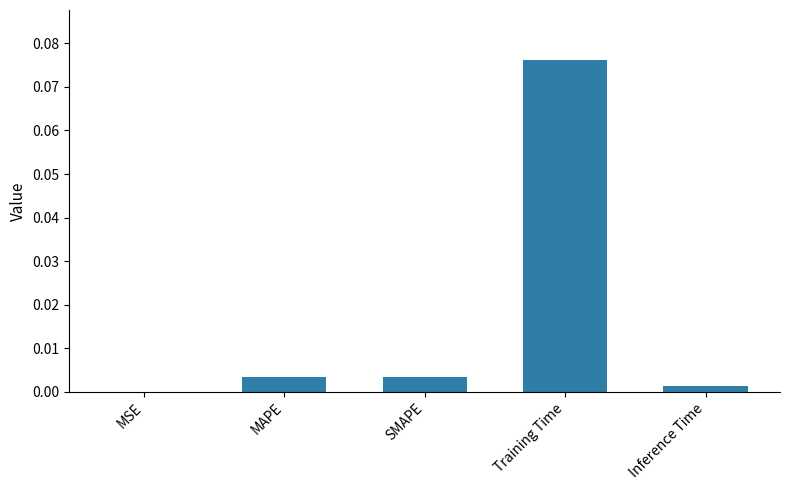

Which category has the highest value across all series?

Training Time